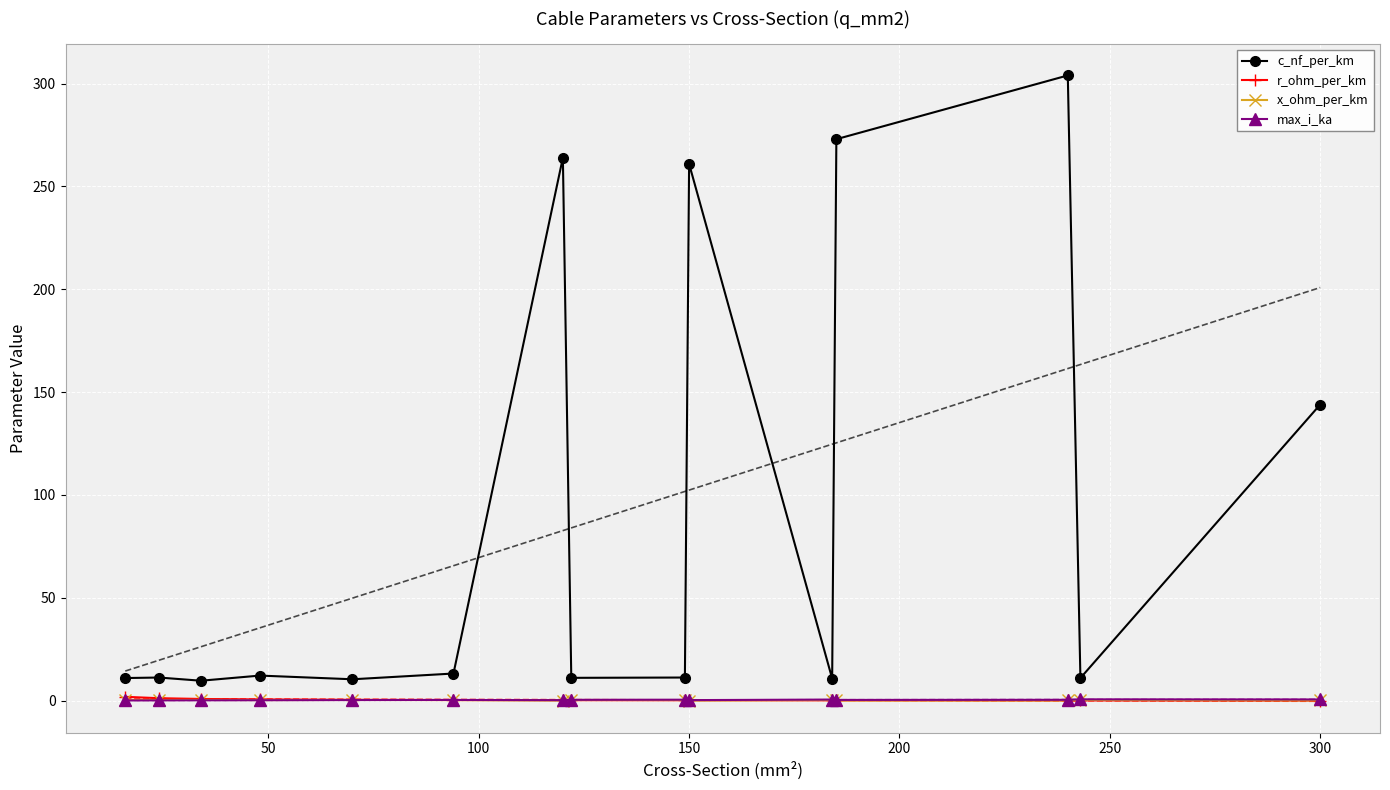

Where is c_nf_per_km nearest to the value 156?

300